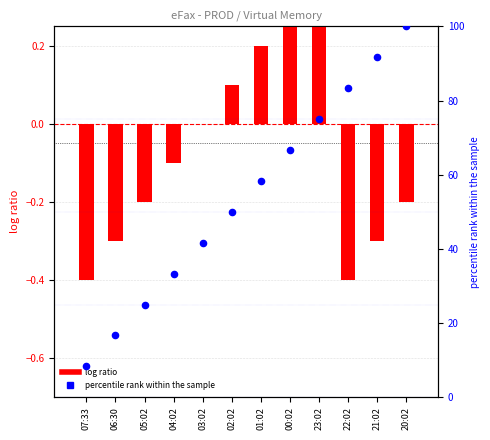

Which series reaches the minimum Y coordinate?

log ratio